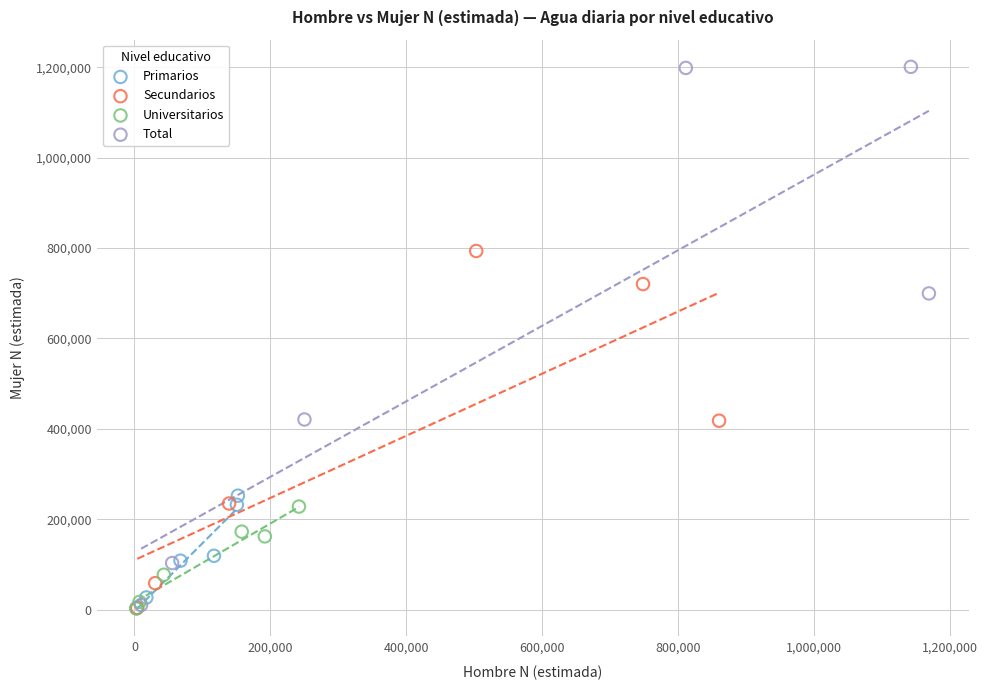

Which series contains the highest Y value?

Total